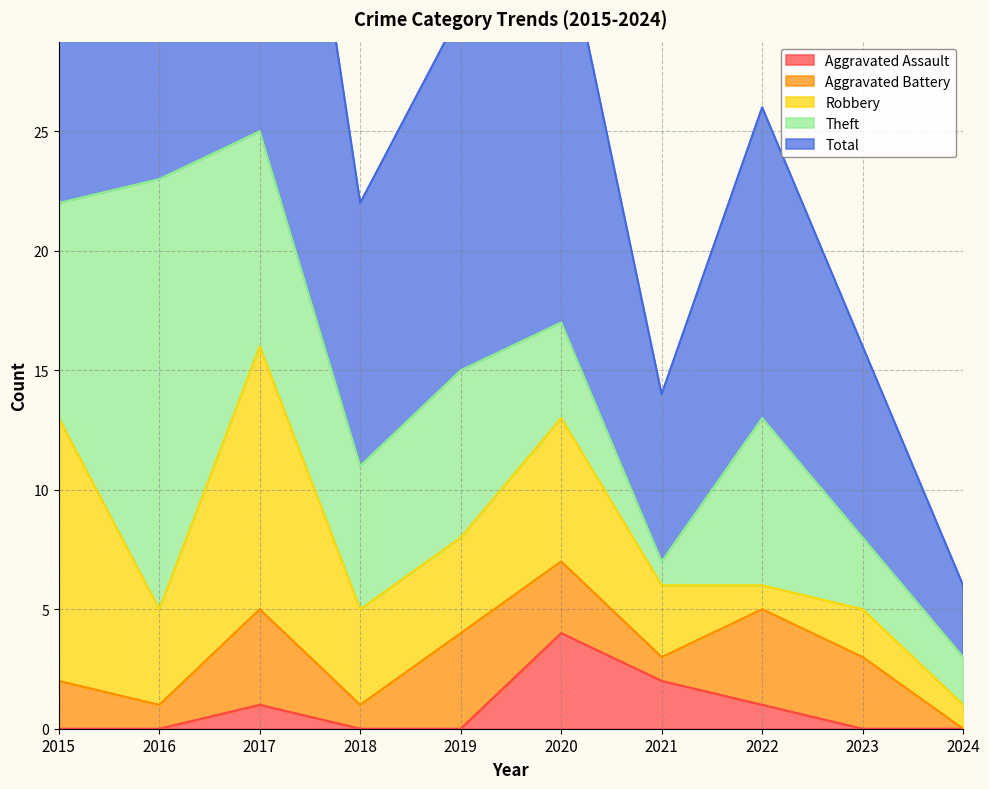

The value of Robbery at 2021 is 2. True or false?

False